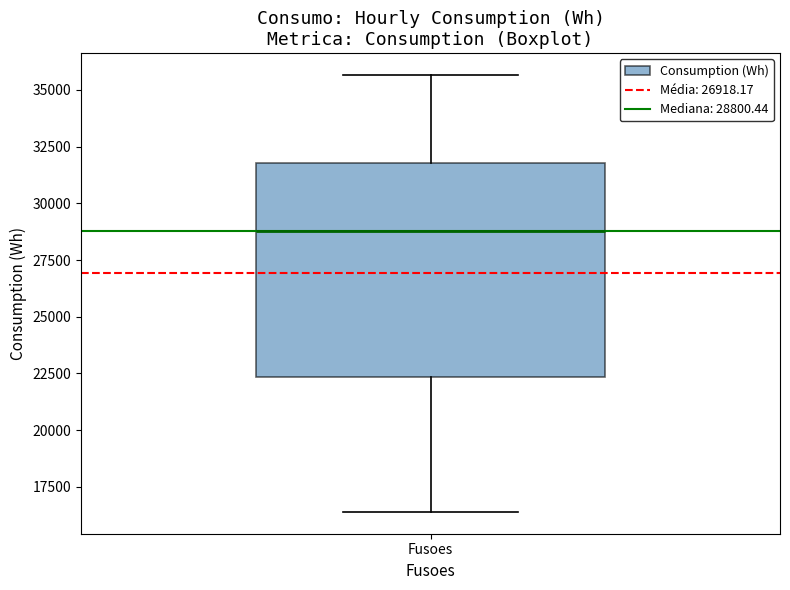

Read this box plot against the y-axis: the position of the median line, the range covered by the box, and the ends of both whiskers. The values are not printed on the chart, so give them approximately, as read against the axis.

median 29000, box 22500 to 32000, whiskers 16500 to 35500